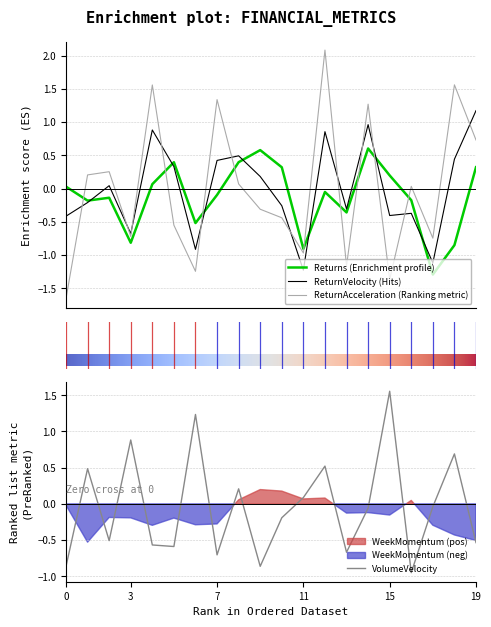

How many data points in ReturnVelocity are less than 0?

10